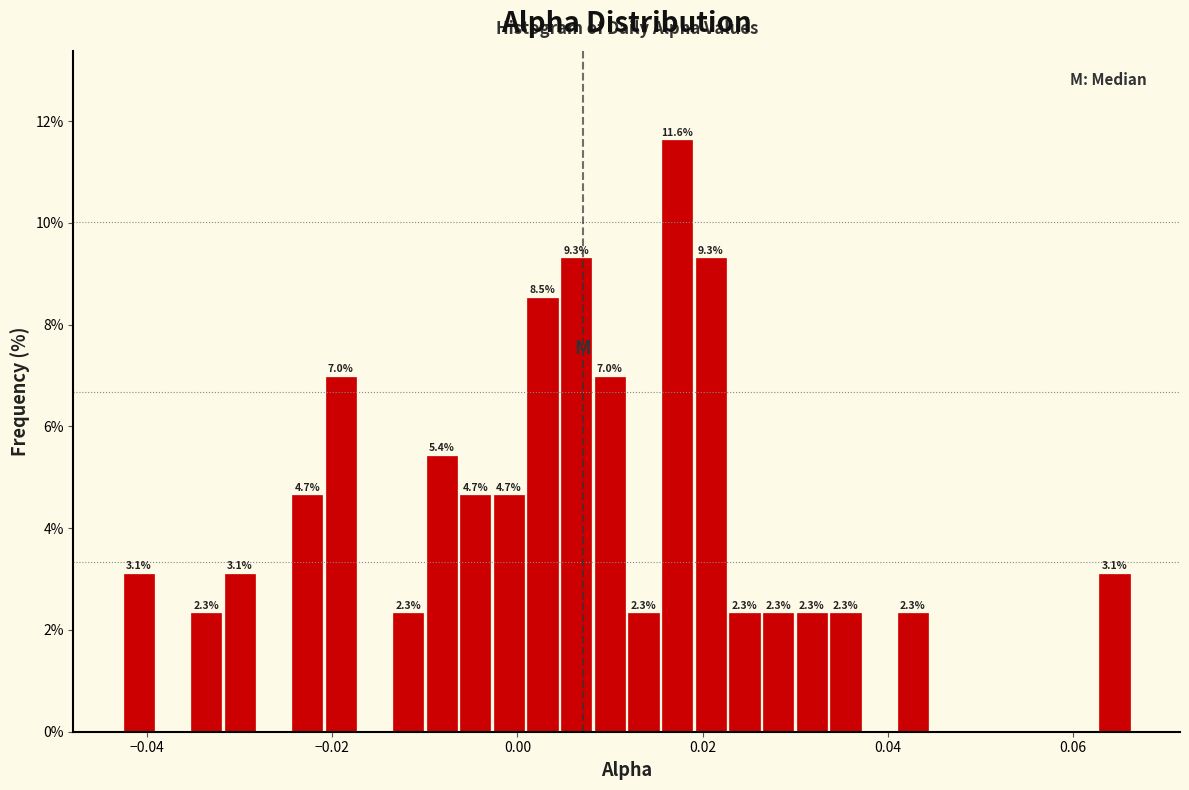

Read against the x-axis, roughly where is the centre of the tallest bar?

0.018